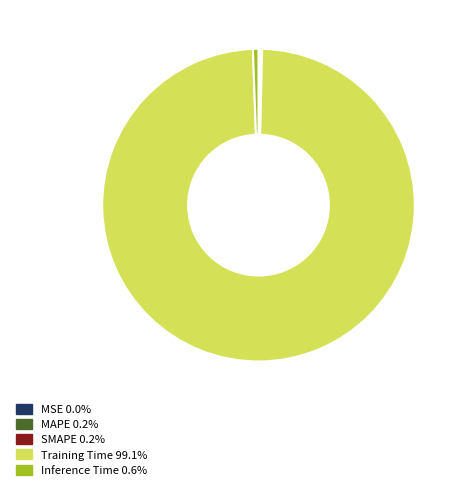

Combined, do Training Time 99.1% and Inference Time 0.6% account for over 50%?

Yes